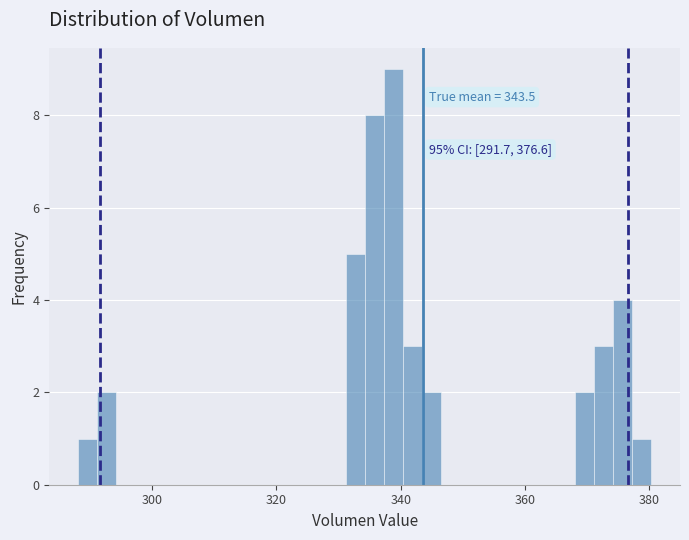

Read against the x-axis, roughly where is the centre of the tallest bar?

338